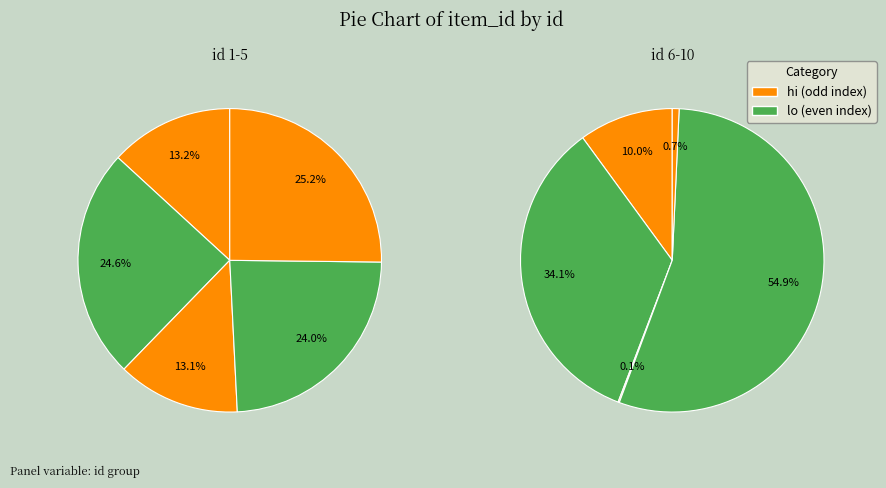

Is it true that 5 is 18% of the pie?

True